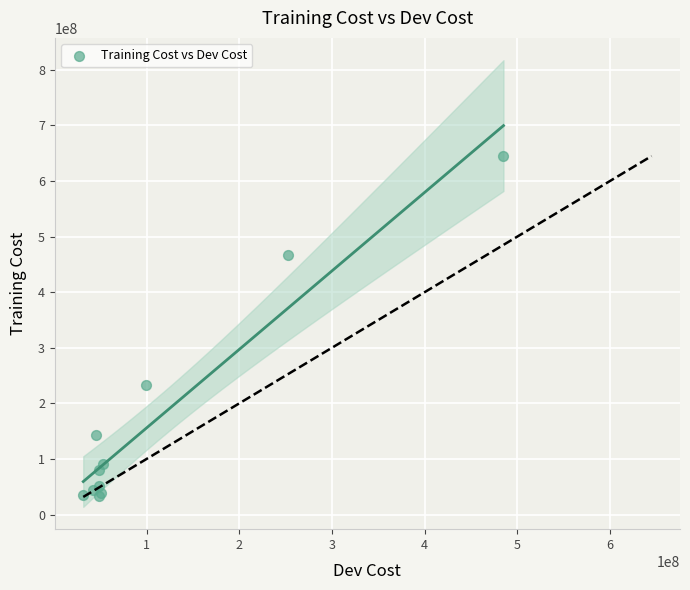

What Y value in the scatter plot is closest to 338889230?

233709904.8